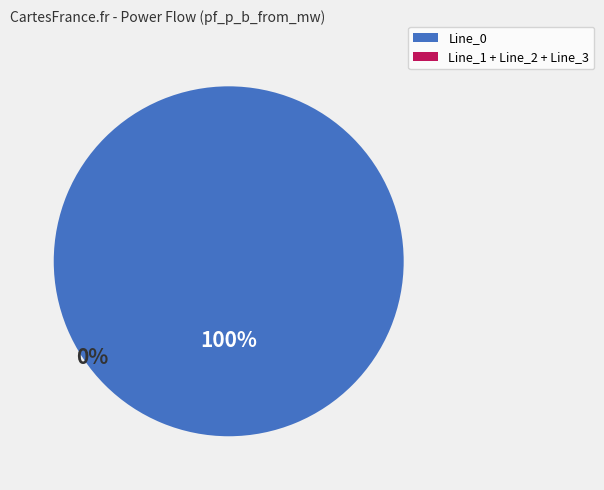

To the nearest percent, what is the difference between the Line_0 and Line_3 slice percentages?

100%